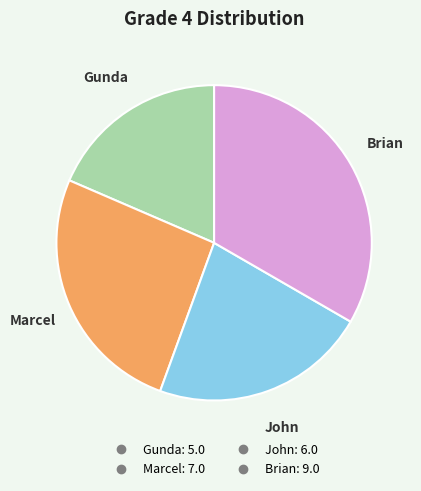

Do Brian and Gunda together represent more than half of the pie?

Yes